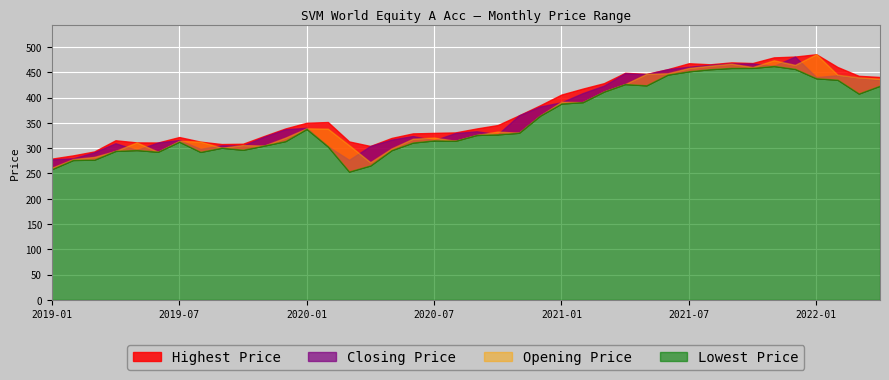

At 2021-02, list the series in order from largest to smallest.

Highest Price, Closing Price, Opening Price, Lowest Price